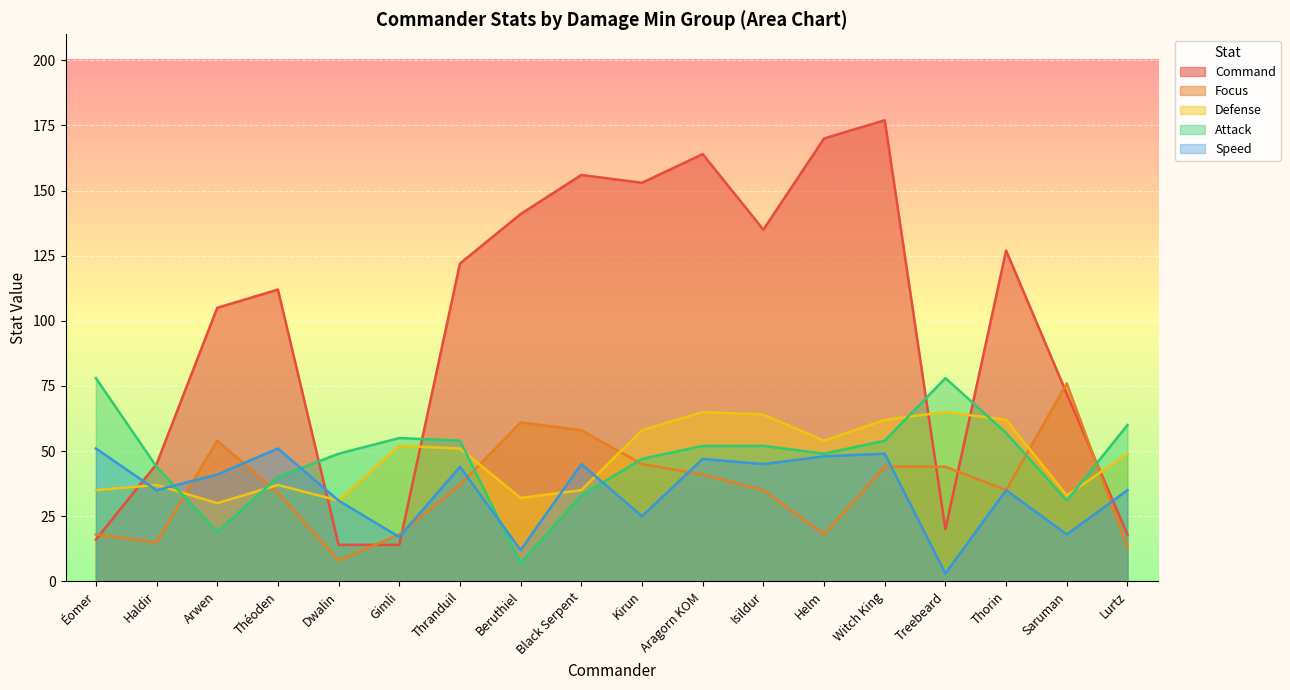

The Speed series shows 41 at Kirun. True or false?

False